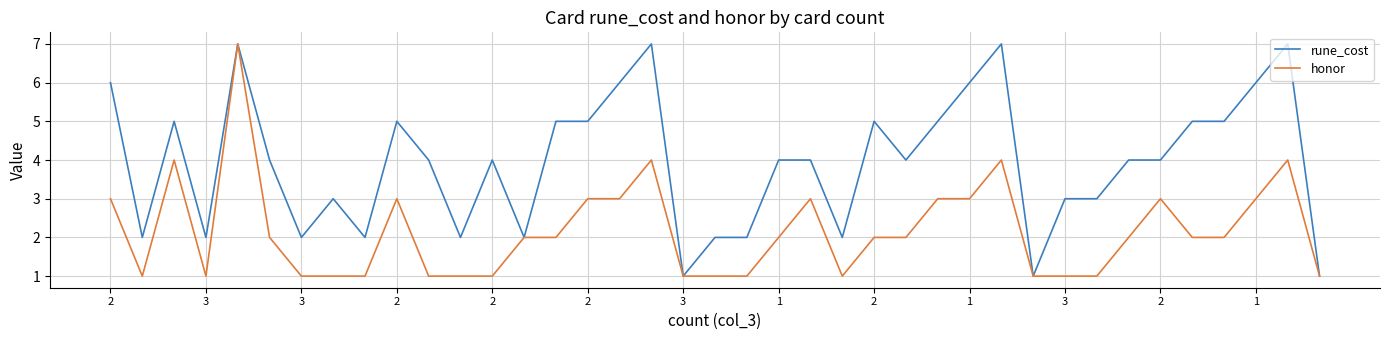

Which series has the largest total across all categories?

rune_cost